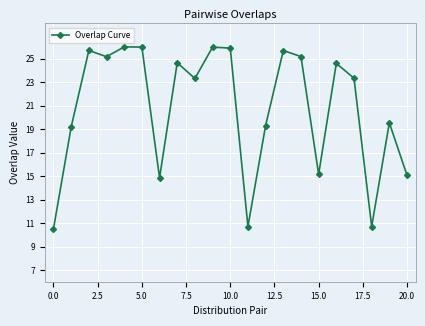

What is the maximum value shown in the chart?

26.0